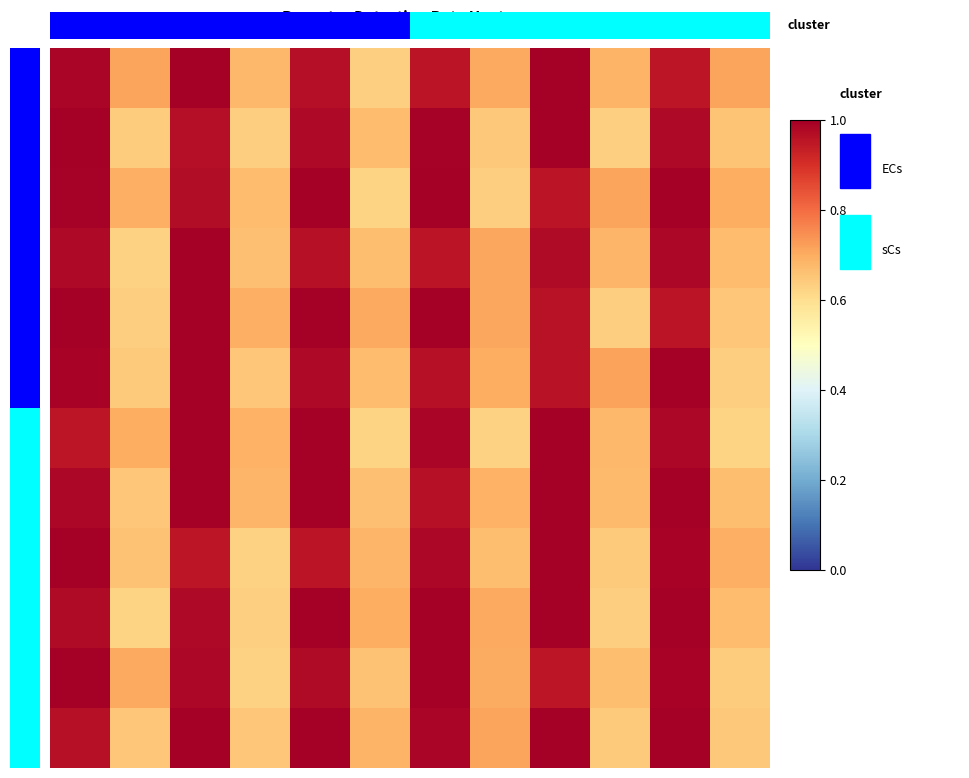

Which has a higher value, 2 or 10?

10